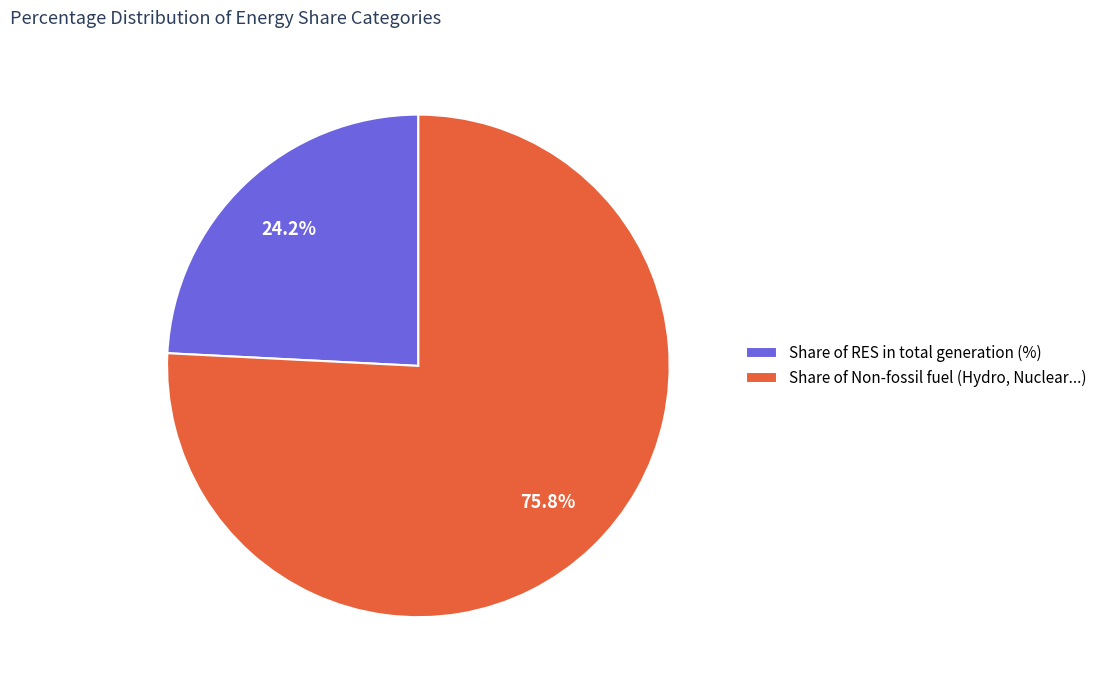

Which category has the biggest portion of the pie?

Share of Non-fossil fuel (Hydro, Nuclear...)